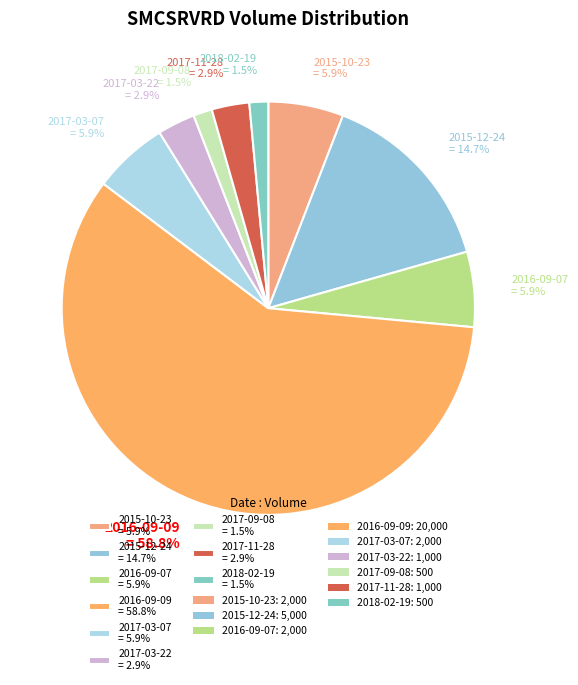

What portion of the pie excludes 2016-09-09 = 58.8%?

41.2%